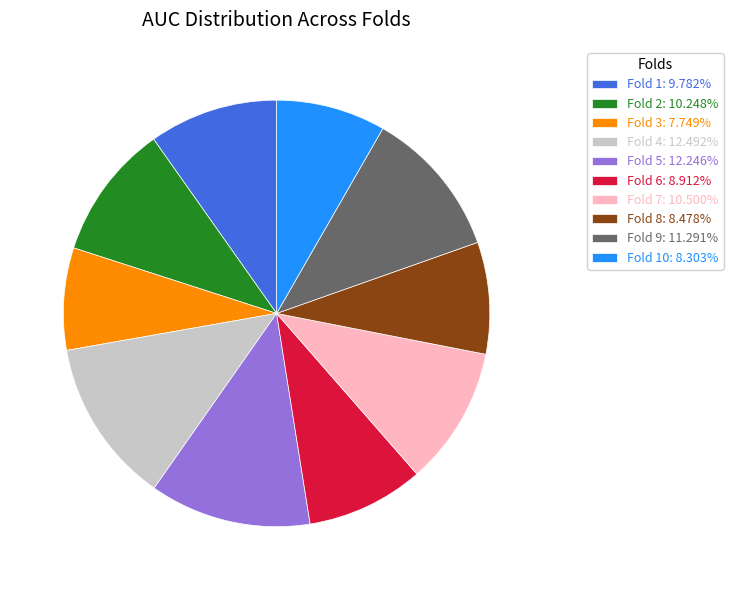

Is there a majority slice in this chart?

No